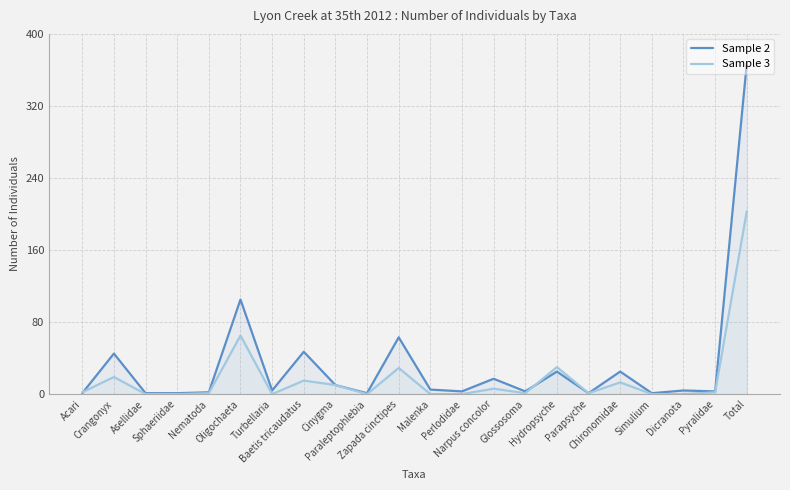

How many interior local valleys does the Sample 3 series have?

4